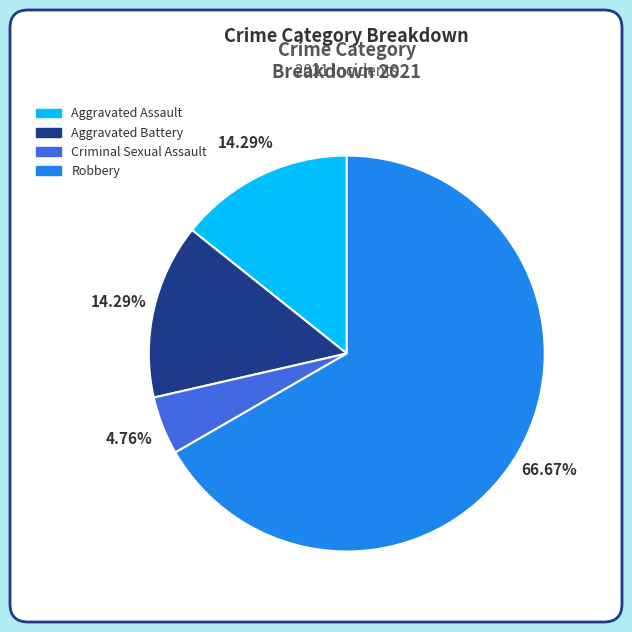

The Robbery slice represents 67% of the pie. True or false?

True